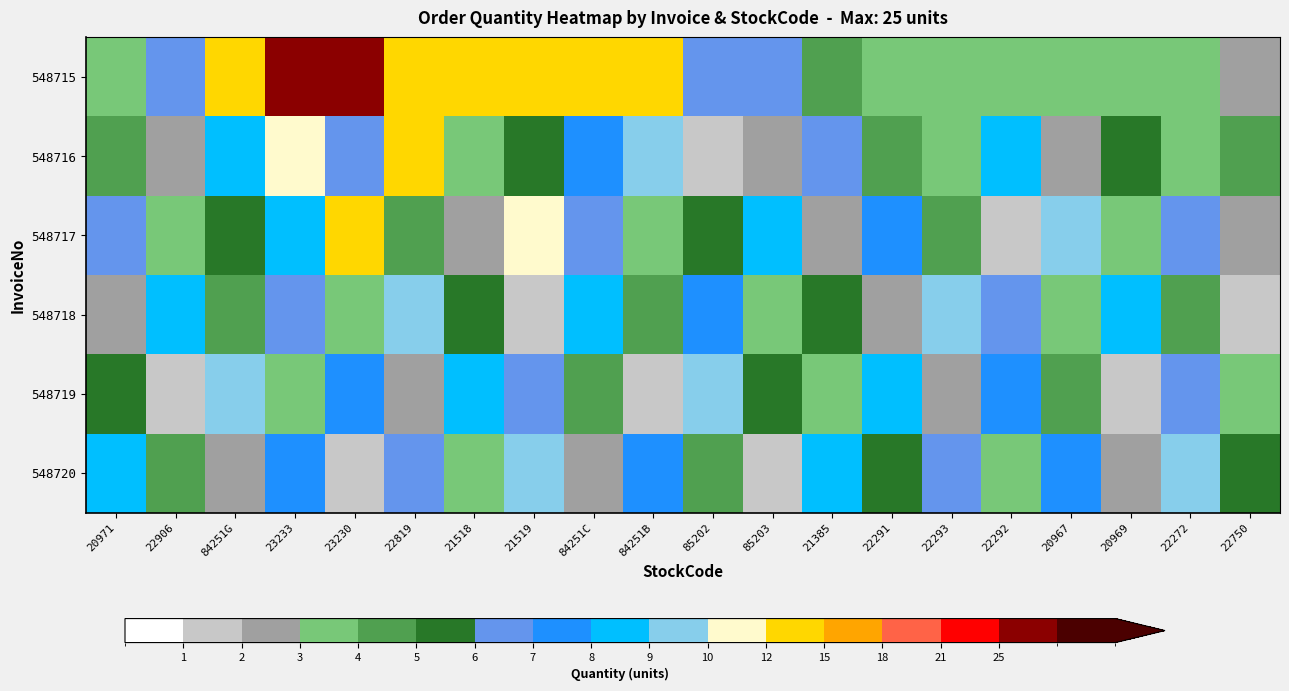

What is the difference between the highest and lowest values at 23233?

22